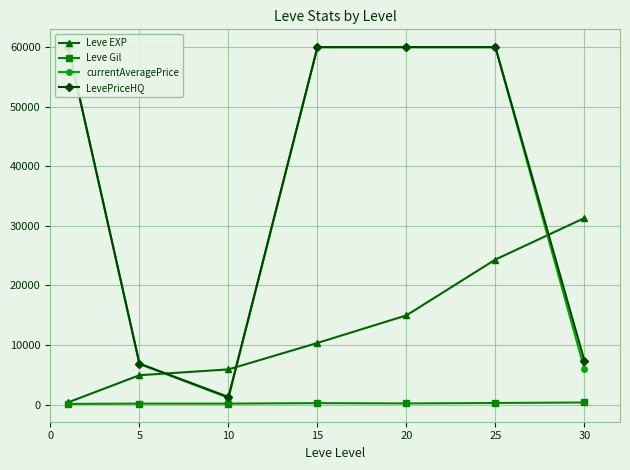

Reading right to left, extract all data points from this chart.

Leve EXP: 31318	24345	14973	10343	5905	4925	375
Leve Gil: 346	262	188	241	157	159	112
currentAveragePrice: 5944	60000	60000	60000	1133	6809	60000
LevePriceHQ: 7345	60000	60000	60000	1268	6875	60000